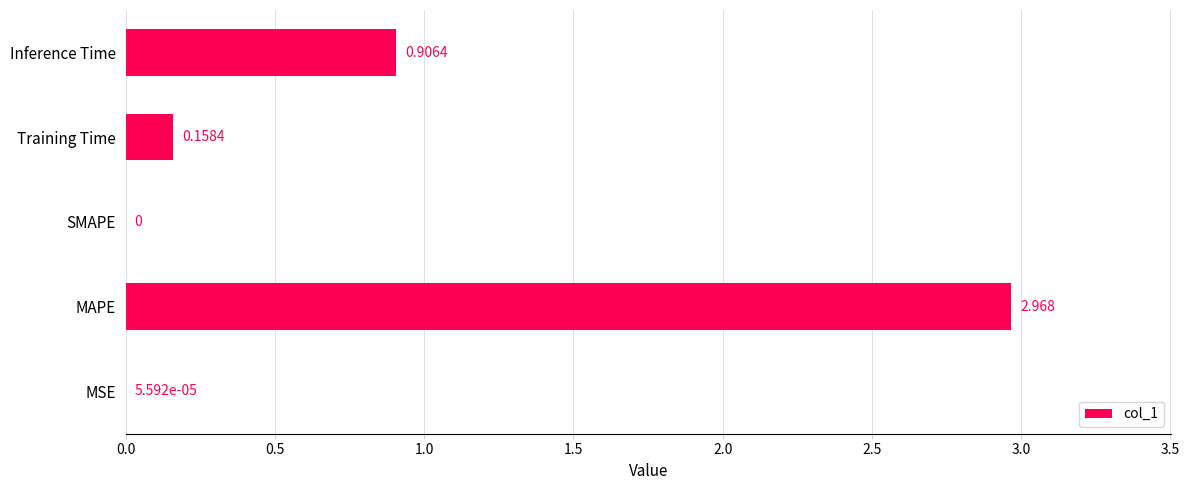

Are the bars horizontal?

Yes